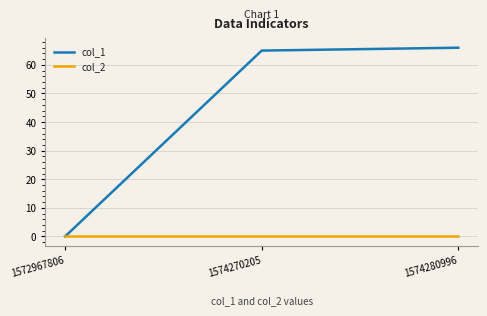

Reading left to right, transcribe all the data shown in this chart.

col_1: 1572967806=0	1574270205=65	1574280996=66
col_2: 1572967806=0	1574270205=0	1574280996=0